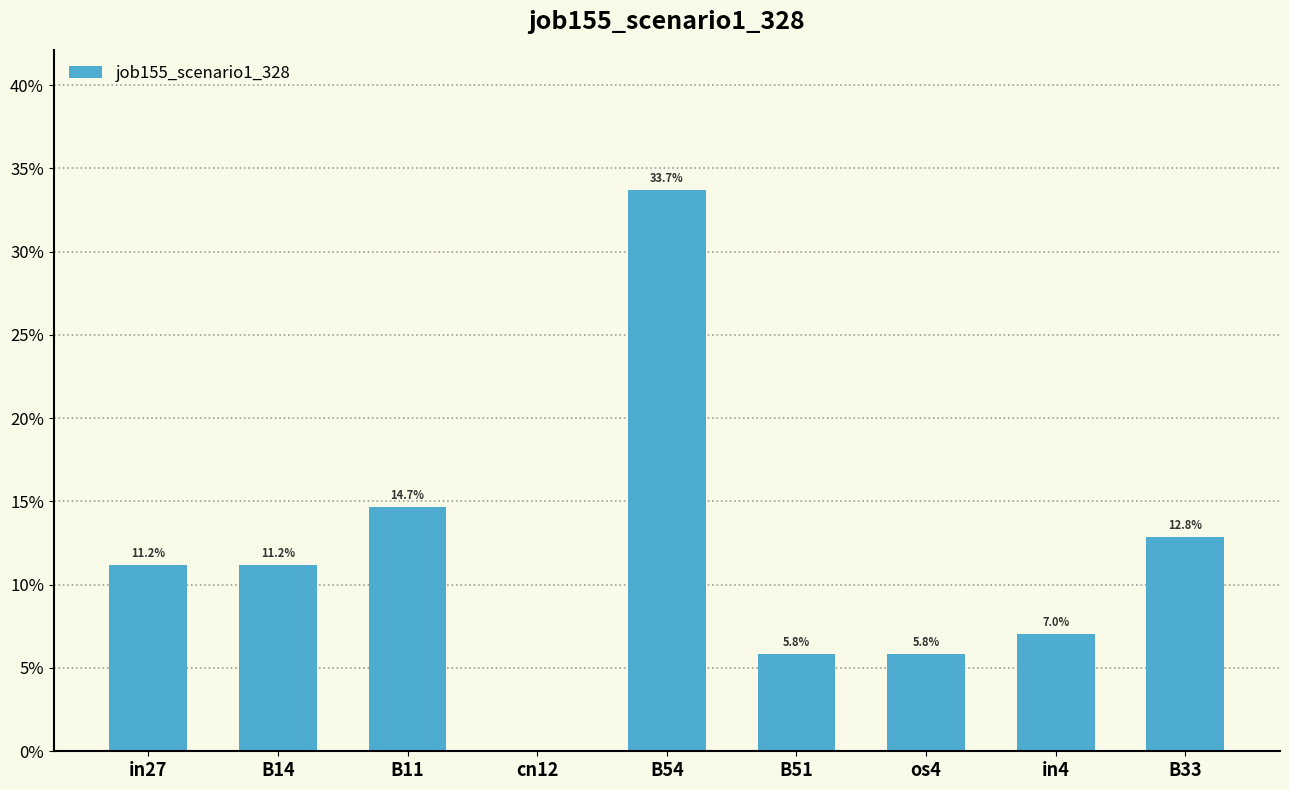

What is the label of the 7th bar from the left?

os4